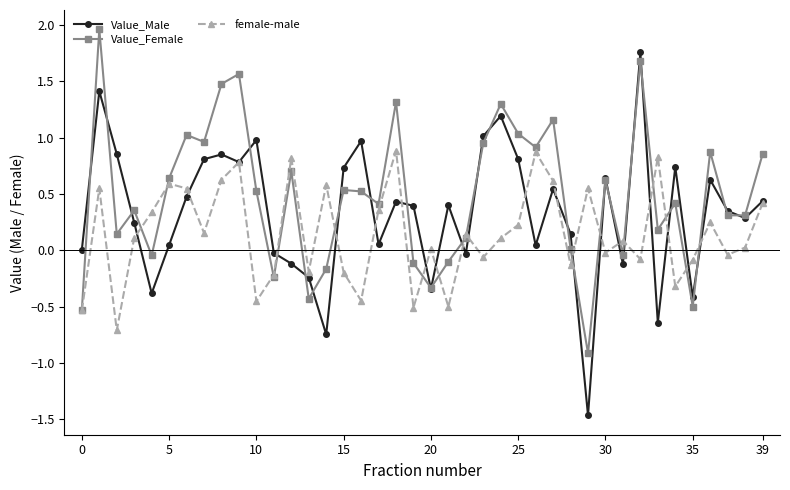

What is the minimum value shown in the chart?

-1.5